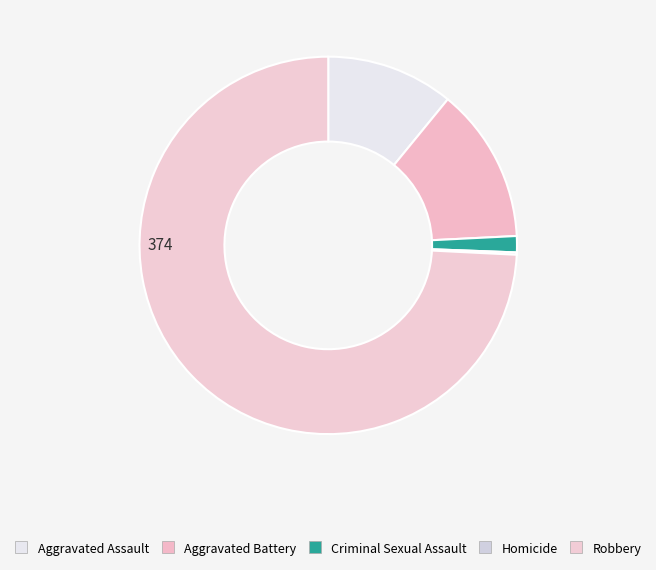

Combined, do Aggravated Assault and Robbery account for over 50%?

Yes